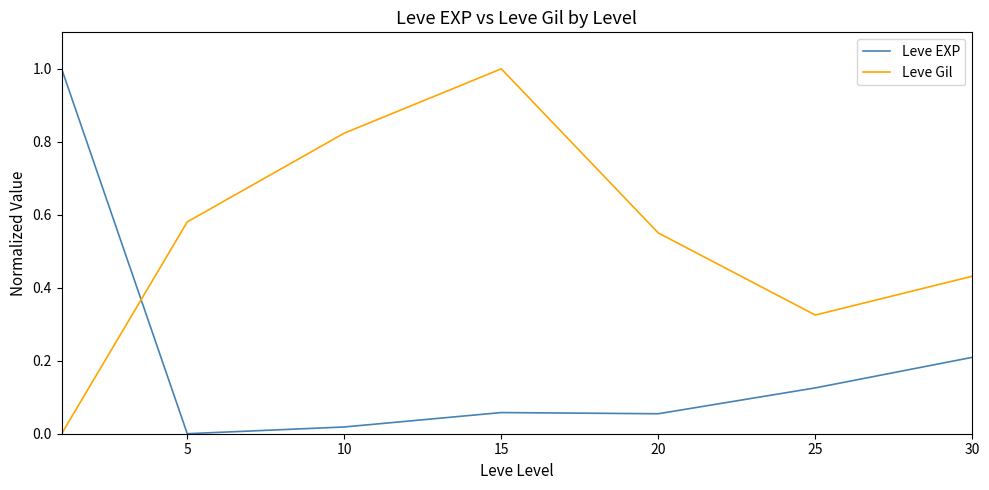

List the series in order of their overall mean, highest first.

Leve Gil, Leve EXP